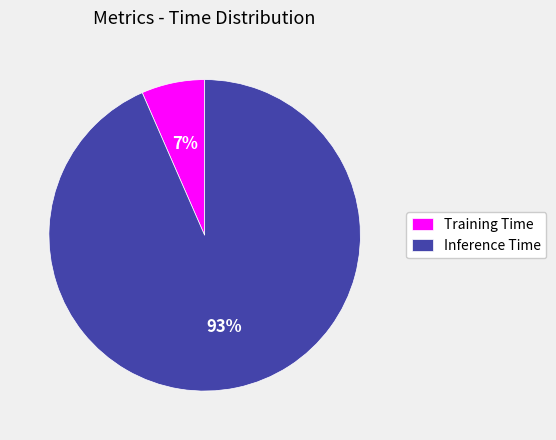

Which has a higher value, Training Time or Inference Time?

Inference Time